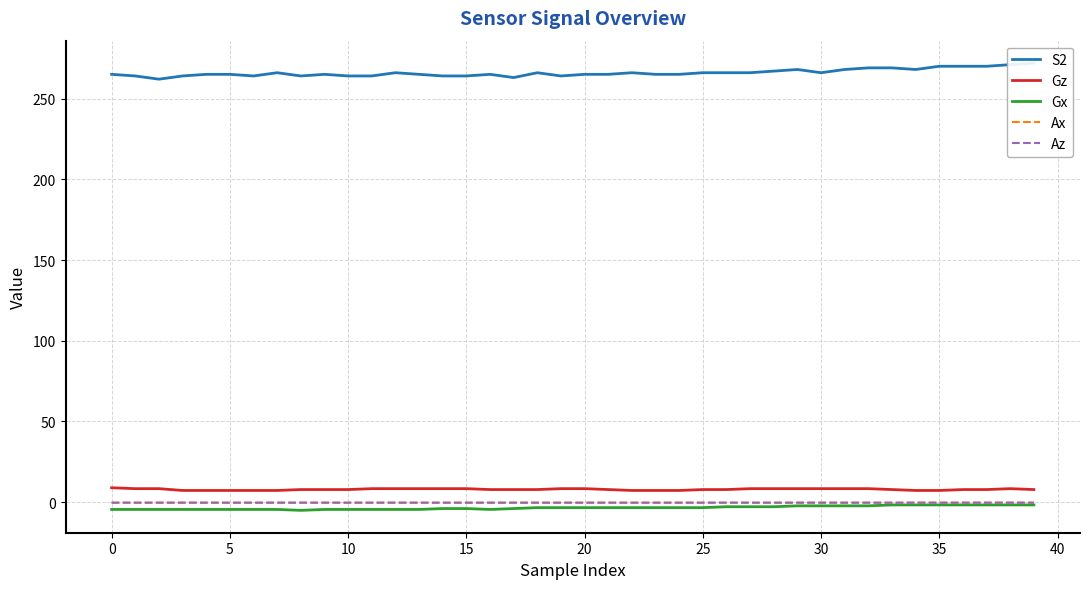

Which label corresponds to the largest value in the chart?

39